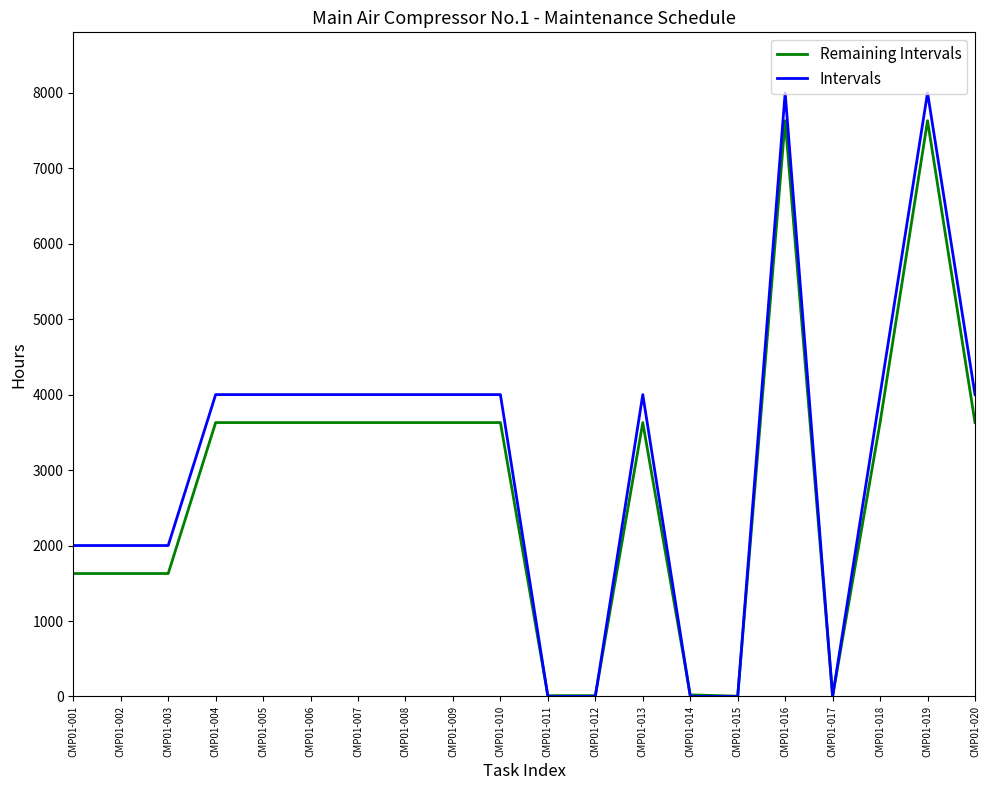

List the series in order of their peak value, highest first.

Intervals, Remaining Intervals